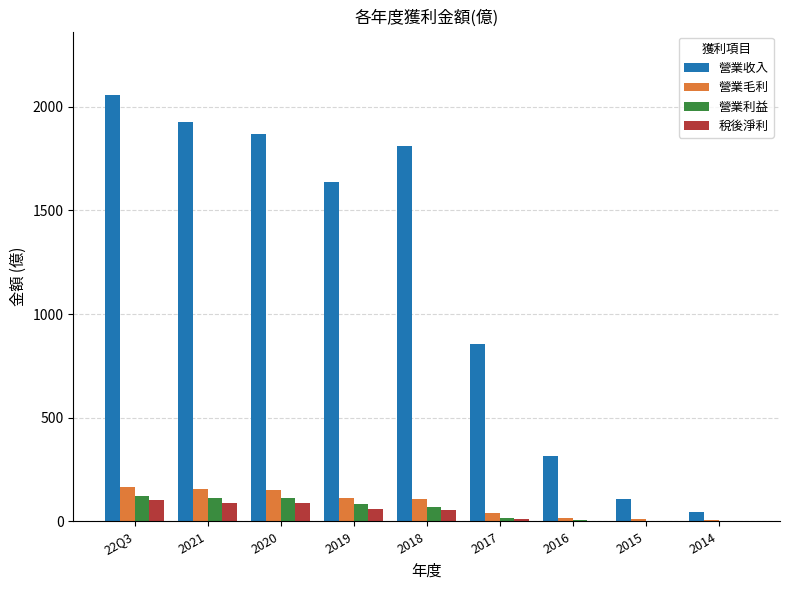

How many groups of bars are there?

9